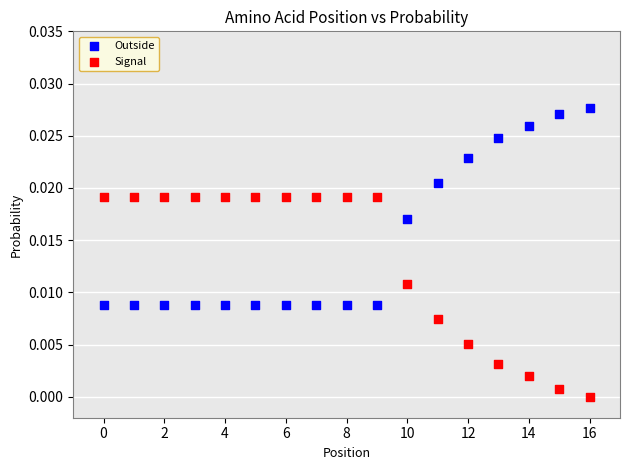

What are all the series names shown in the legend?

Outside, Signal